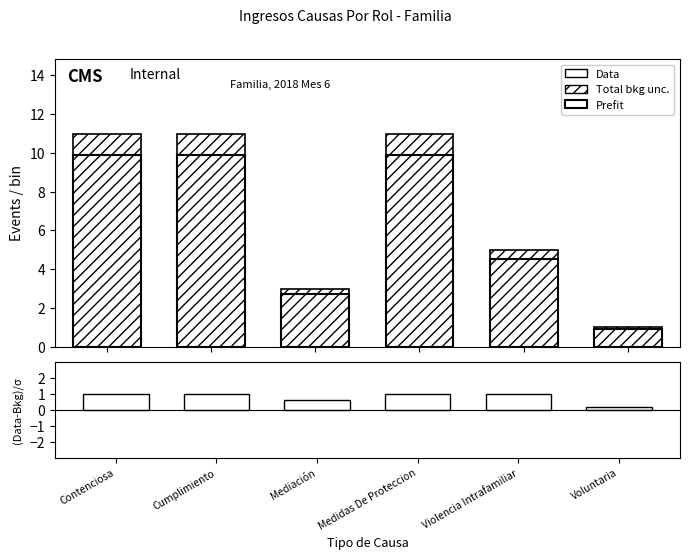

What is the smallest value displayed?

0.2